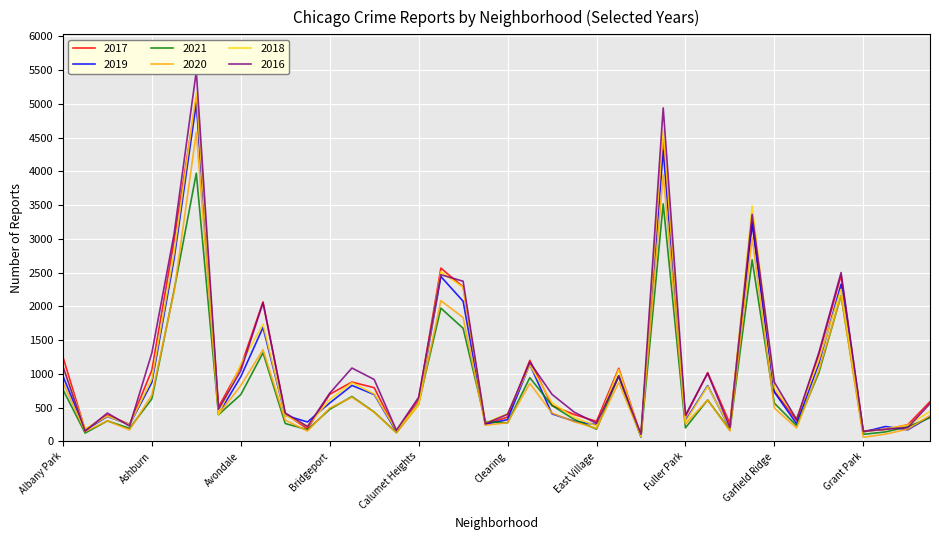

How many intersections are there between 2016 and 2017?

16